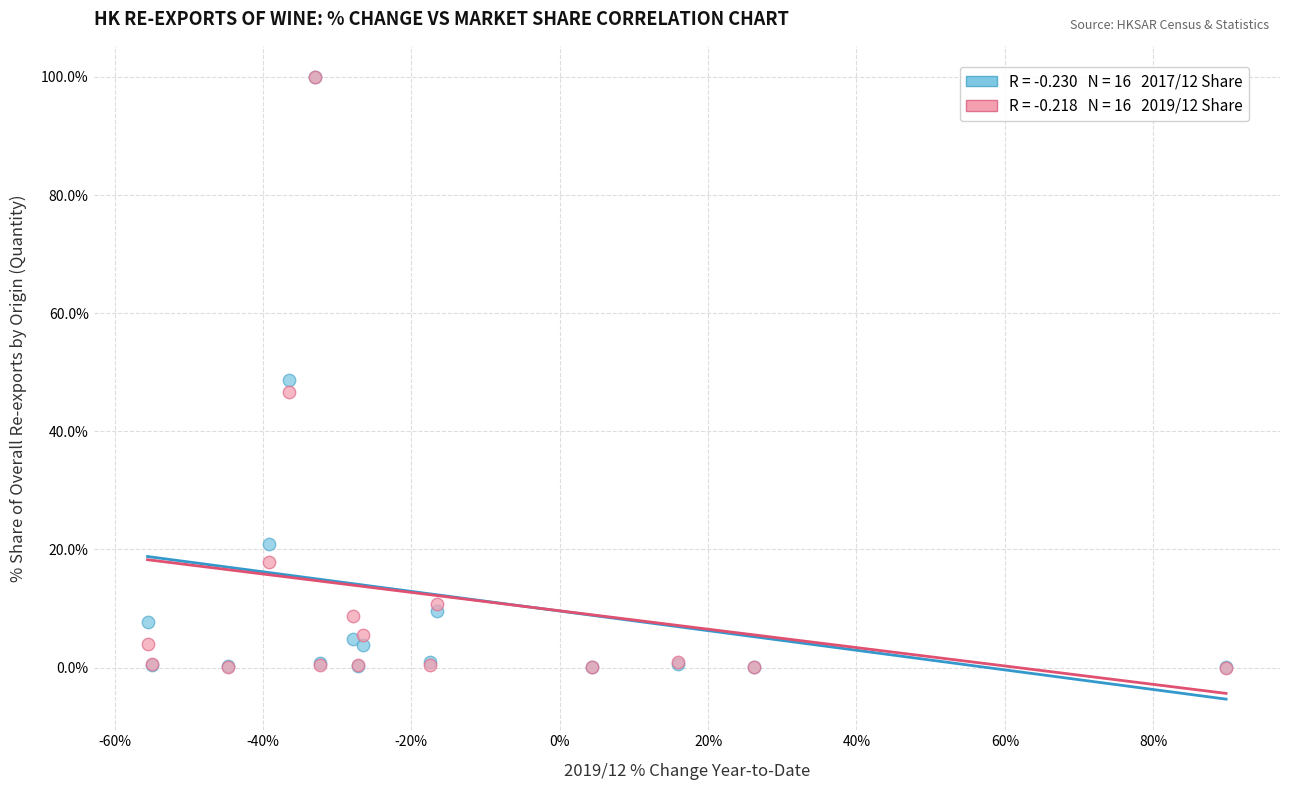

Across all series, what Y value is closest to 50?

48.7